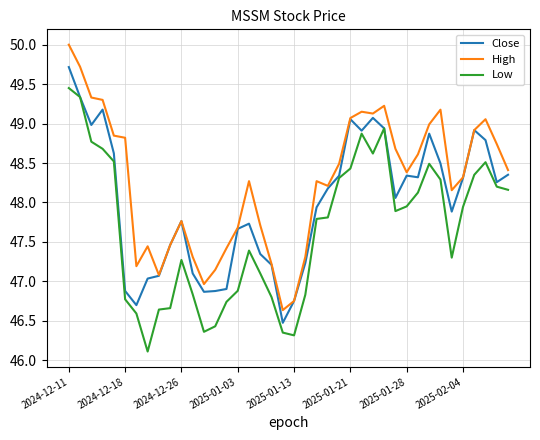

True or false: High and Low intersect in this chart.

False